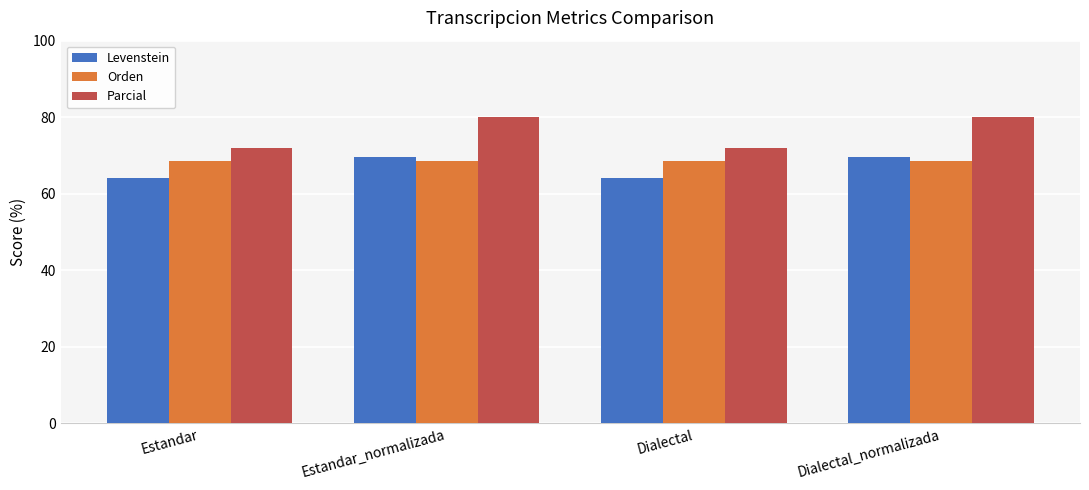

What are all the series names shown in the legend?

Levenstein, Orden, Parcial